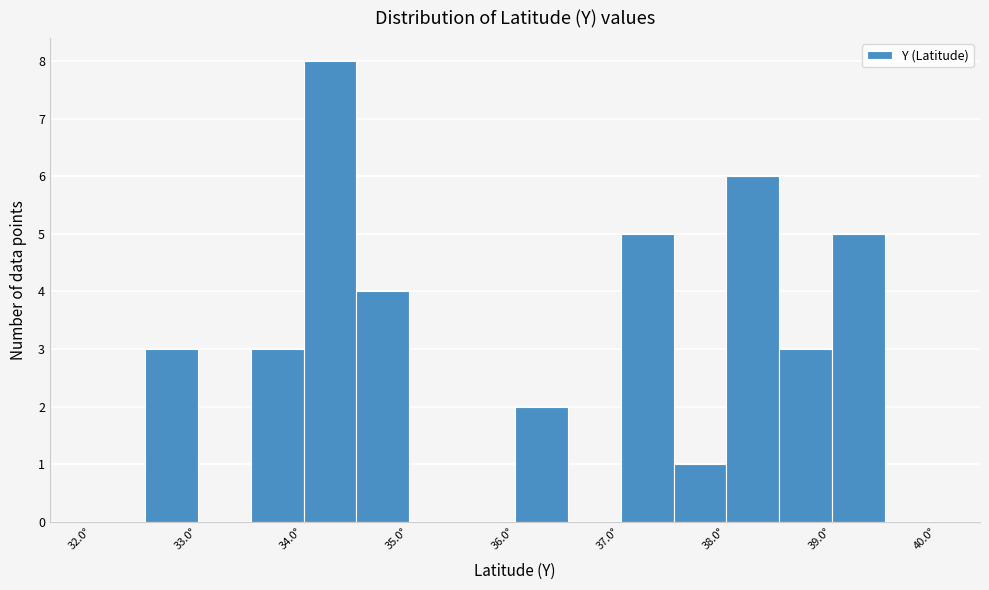

Reading left to right, transcribe this chart: for each bar, give the range it covers on the x-axis and its height. The values are not printed on the chart, so give them approximately, as read against the axis.

32.0 to 32.5: 0
32.5 to 33.0: 3
33.0 to 33.5: 0
33.5 to 34.0: 3
34.0 to 34.5: 8
34.5 to 35.0: 4
35.0 to 35.5: 0
35.5 to 36.0: 0
36.0 to 36.5: 2
36.5 to 37.0: 0
37.0 to 37.5: 5
37.5 to 38.0: 1
38.0 to 38.5: 6
38.5 to 39.0: 3
39.0 to 39.5: 5
39.5 to 40.0: 0